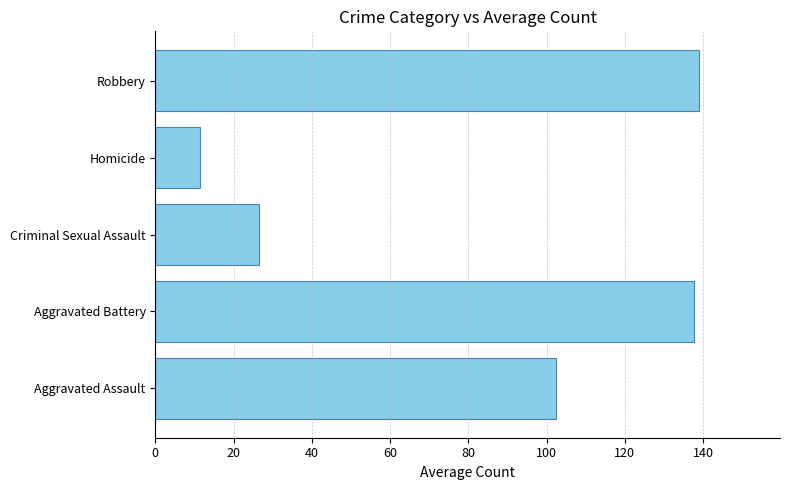

What is the difference between the second highest and minimum values?

126.2